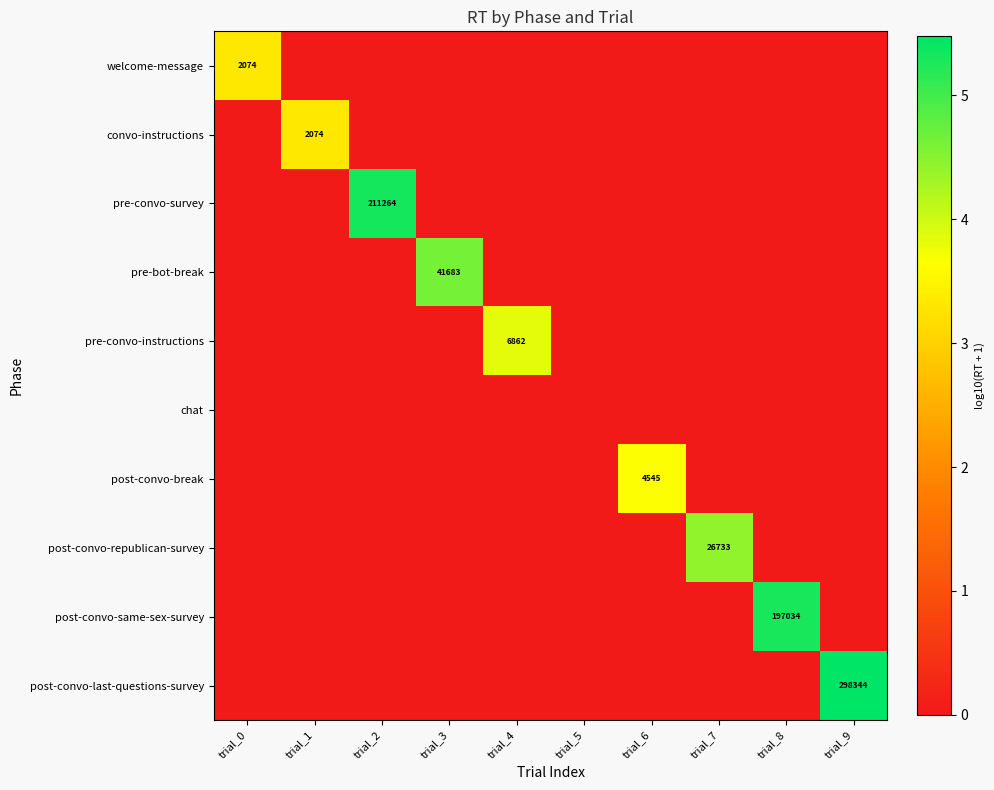

True or false: post-convo-last-questions-survey has a value of -3.0 at trial_1.

False